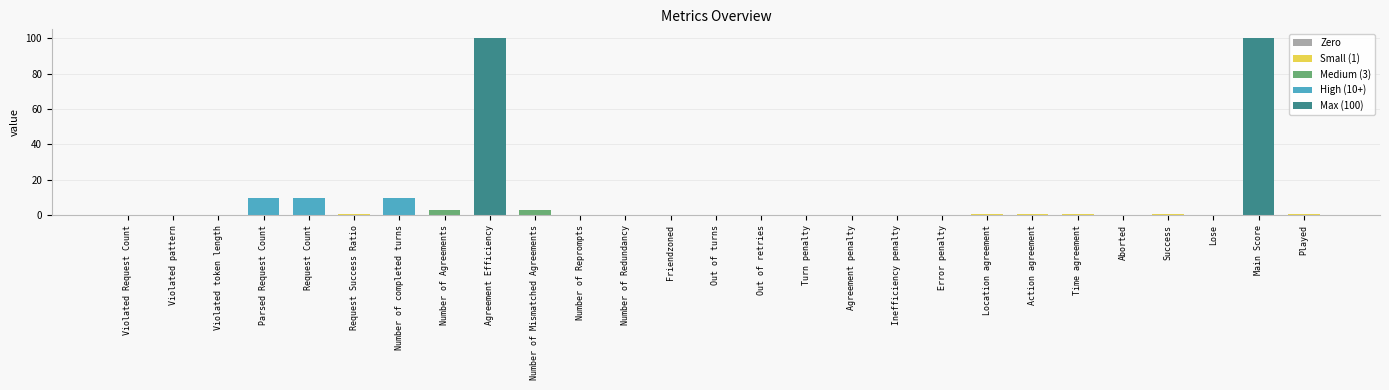

What is the maximum value shown in the chart?

100